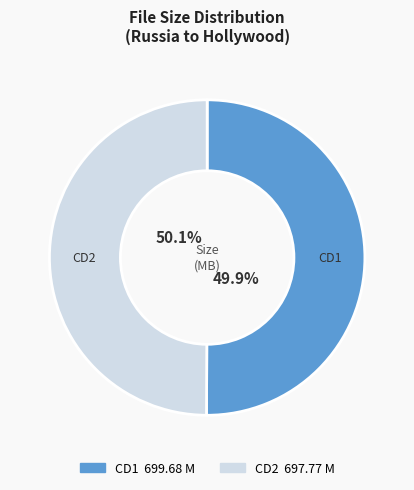

To the nearest percent, what percentage of the pie is starlets-russiatohollywood-cd2.avi?

50%